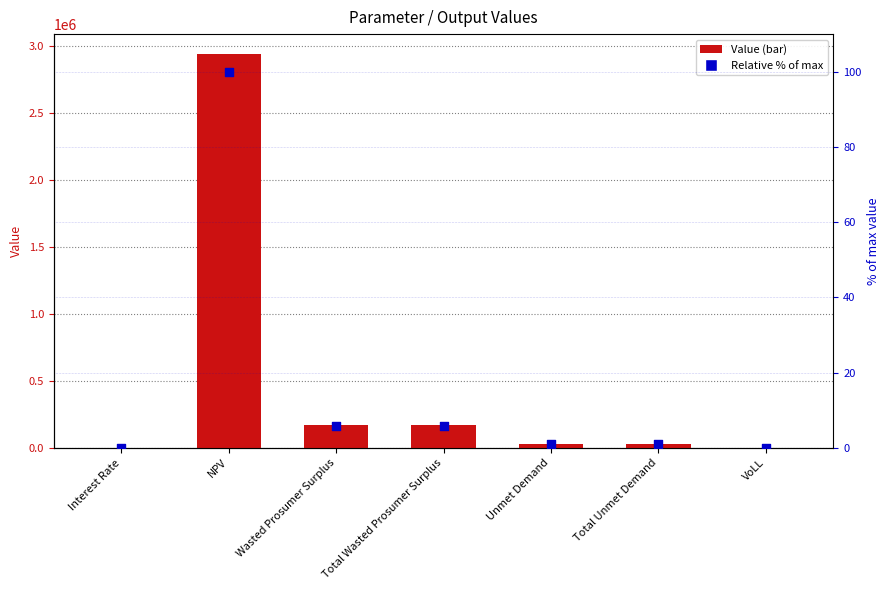

What is the total value across all series at Unmet Demand?

30864.0